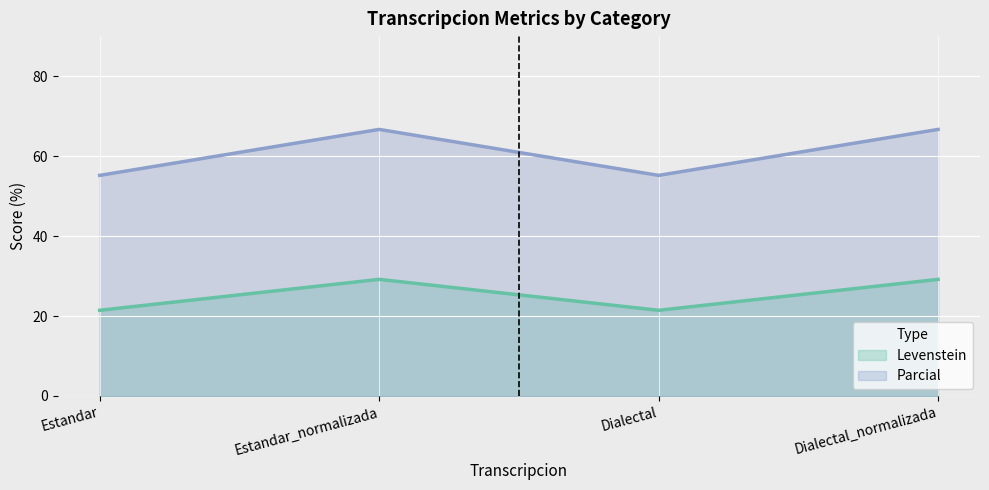

Between Dialectal and Dialectal_normalizada, which is larger?

Dialectal_normalizada